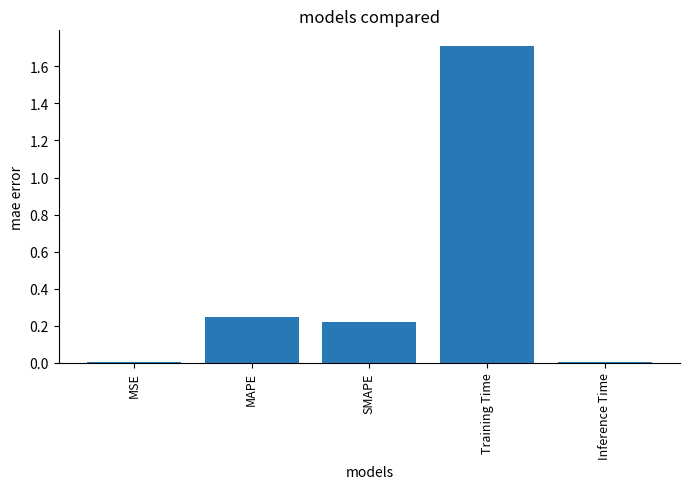

What is the maximum value shown in the chart?

1.7